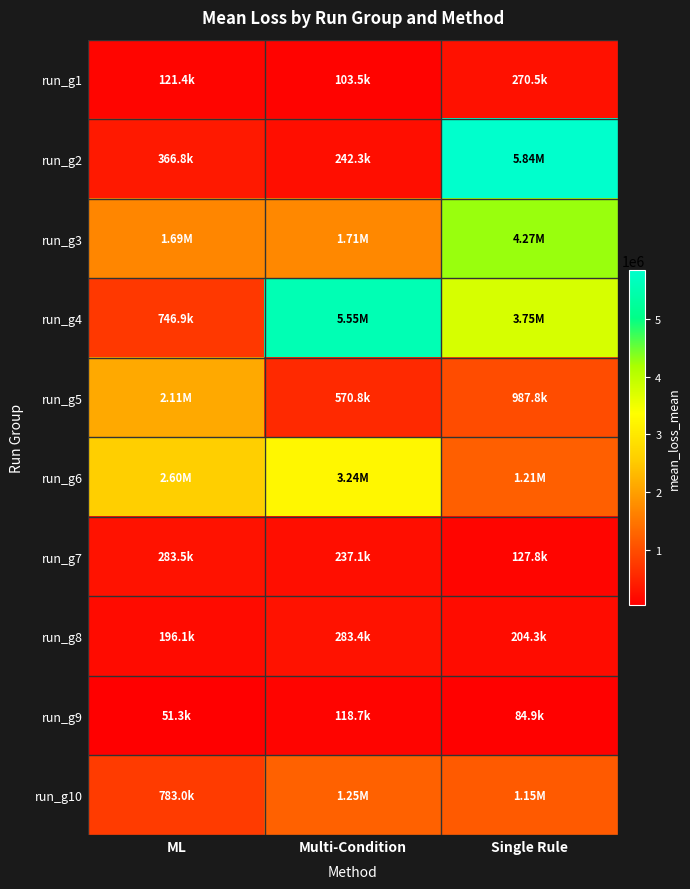

What is the total value across all series at Multi-Condition?

13303501.4